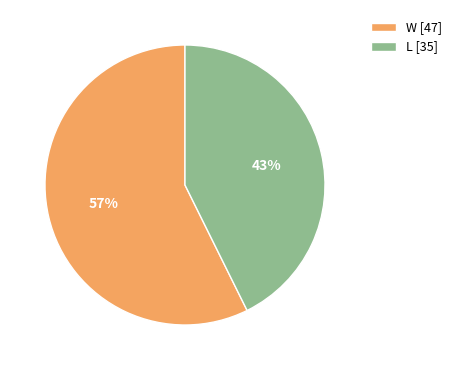

Which category accounts for the majority?

W [47]